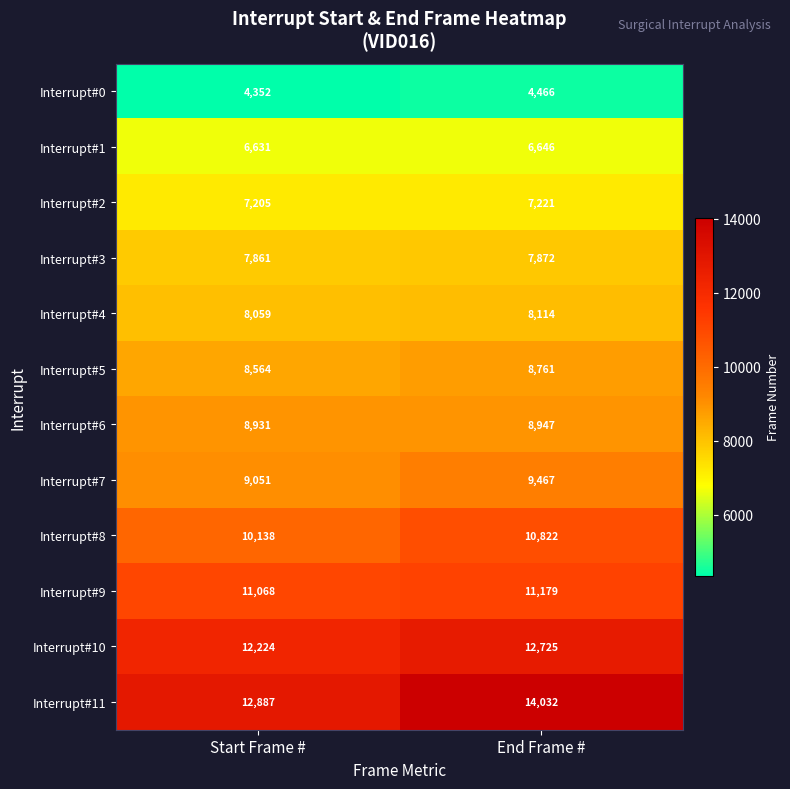

What is the average value of the Interrupt#11 series?

13460